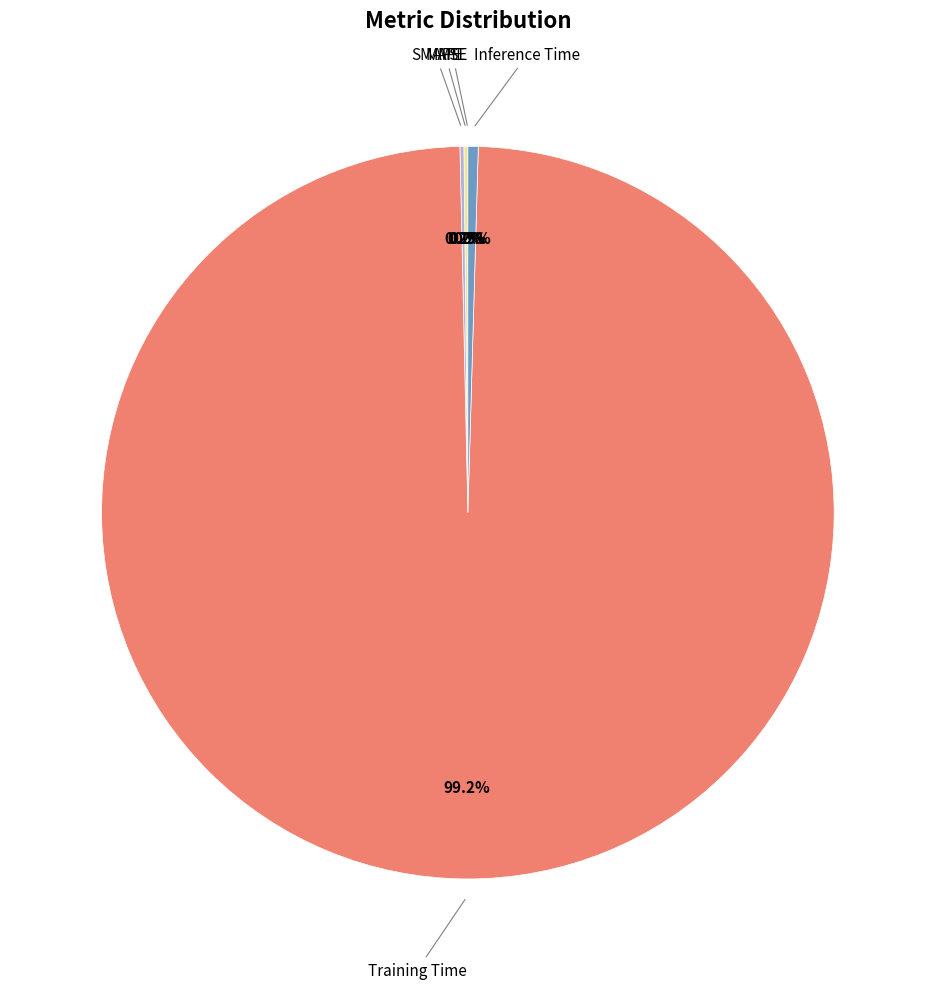

Is there any slice that represents more than half of the pie?

Yes